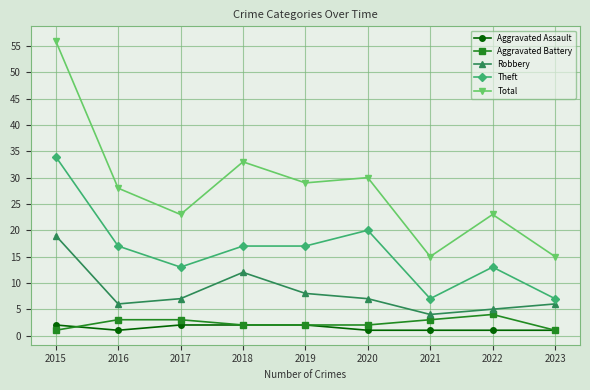

Is it true that Robbery equals 9 at 2017?

False